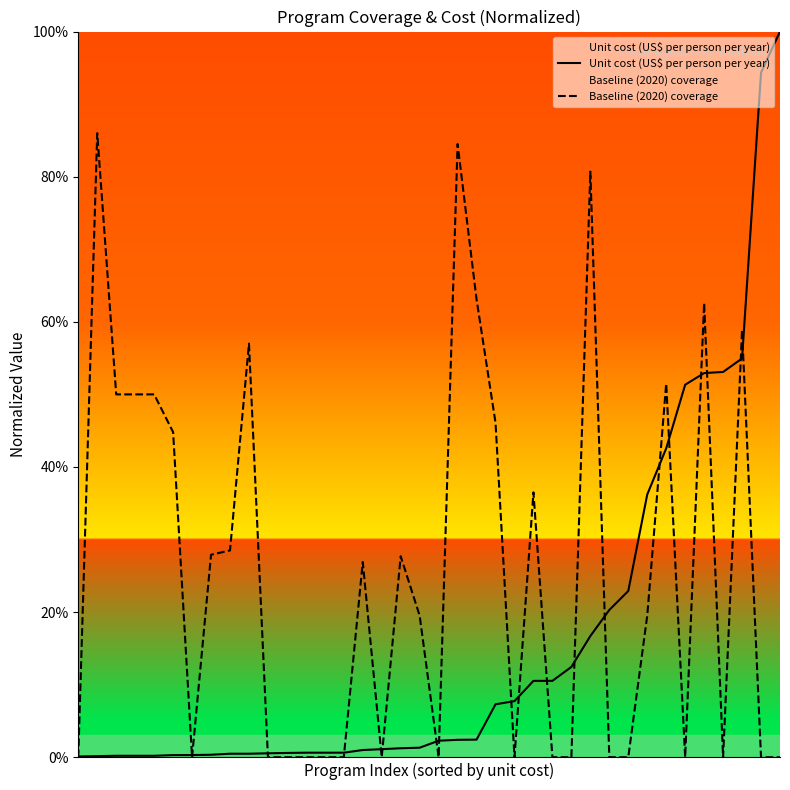

How many lines are shown in the chart?

2